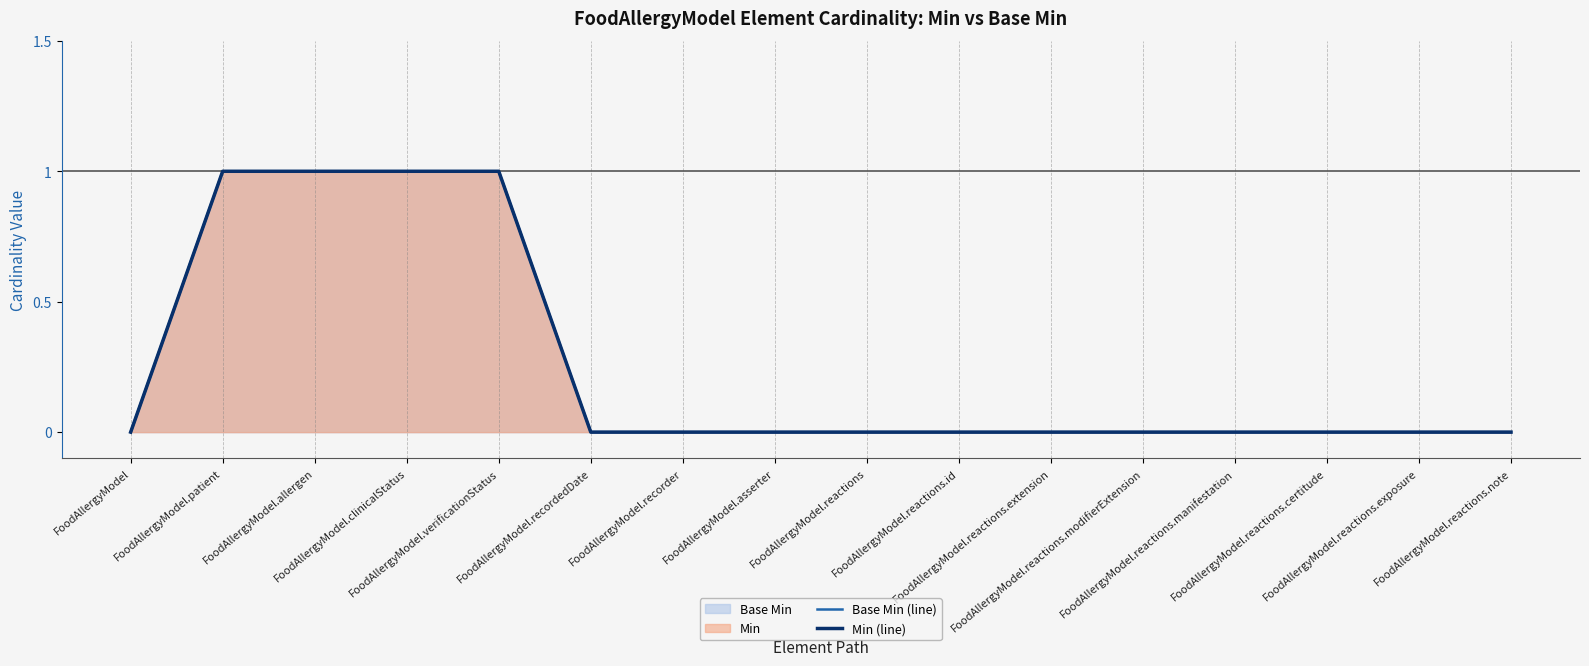

What is the label of the 3rd point from the left?

FoodAllergyModel.allergen